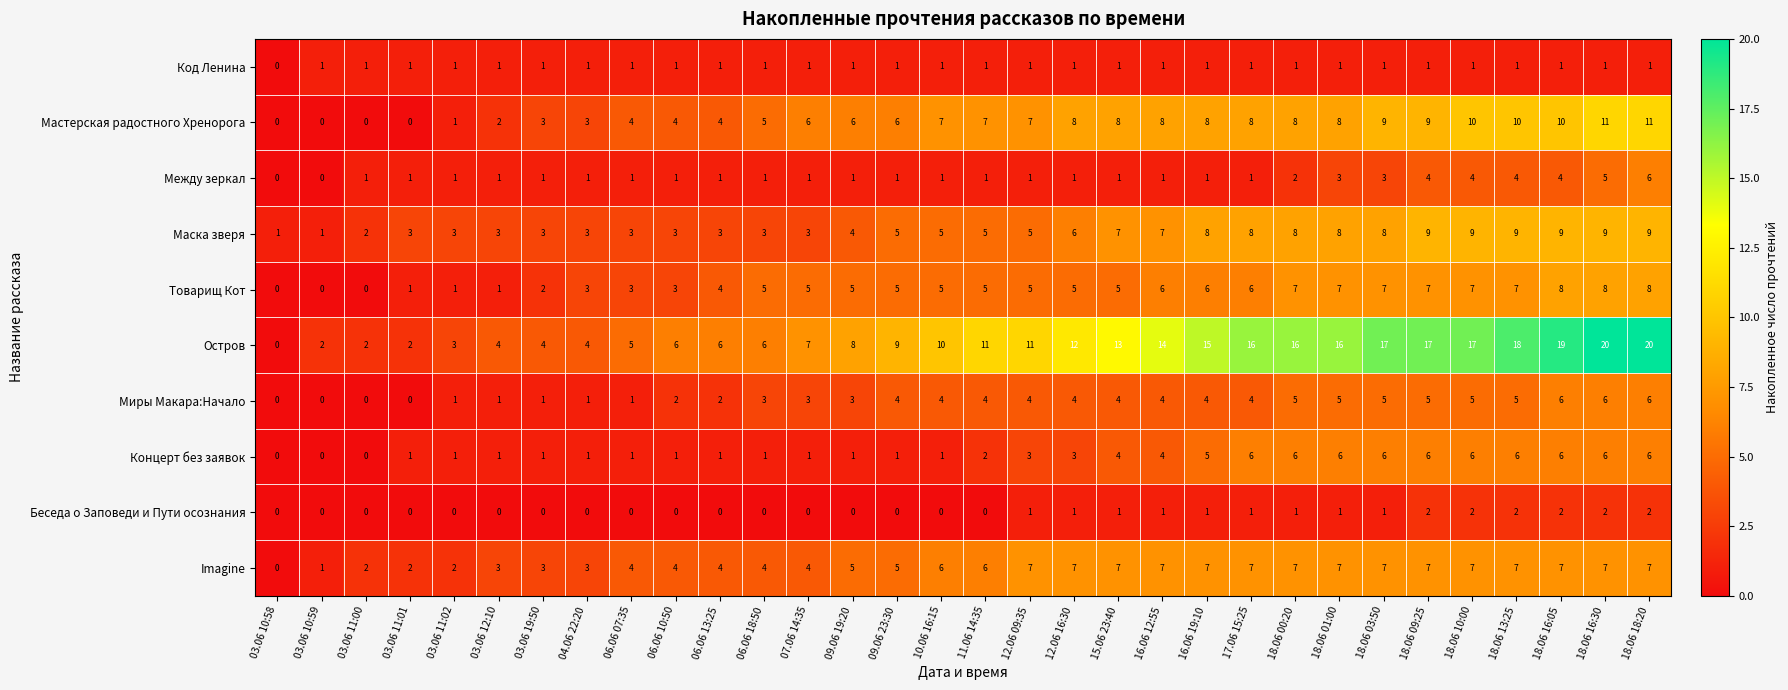

Which series changed the most between 03.06 12:10 and 18.06 09:25?

Остров